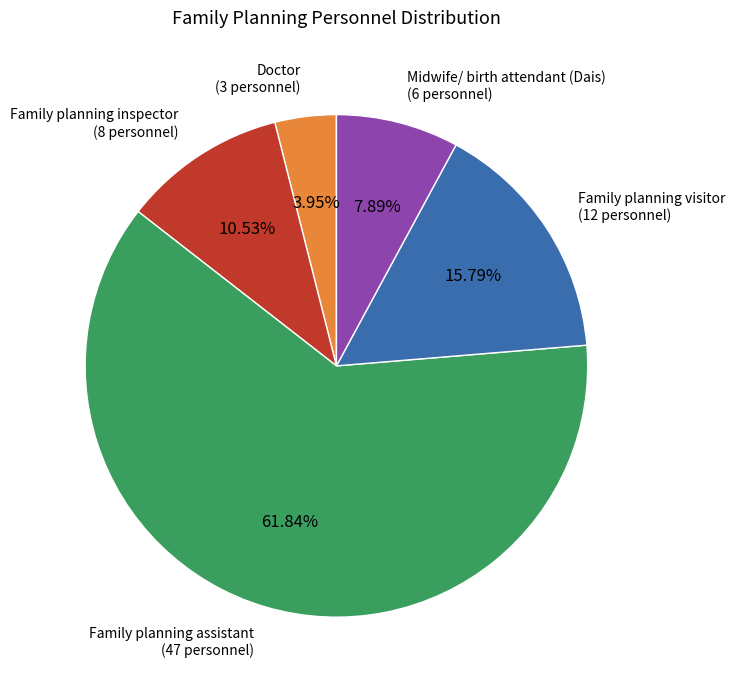

To the nearest percent, what is the average slice percentage?

20%